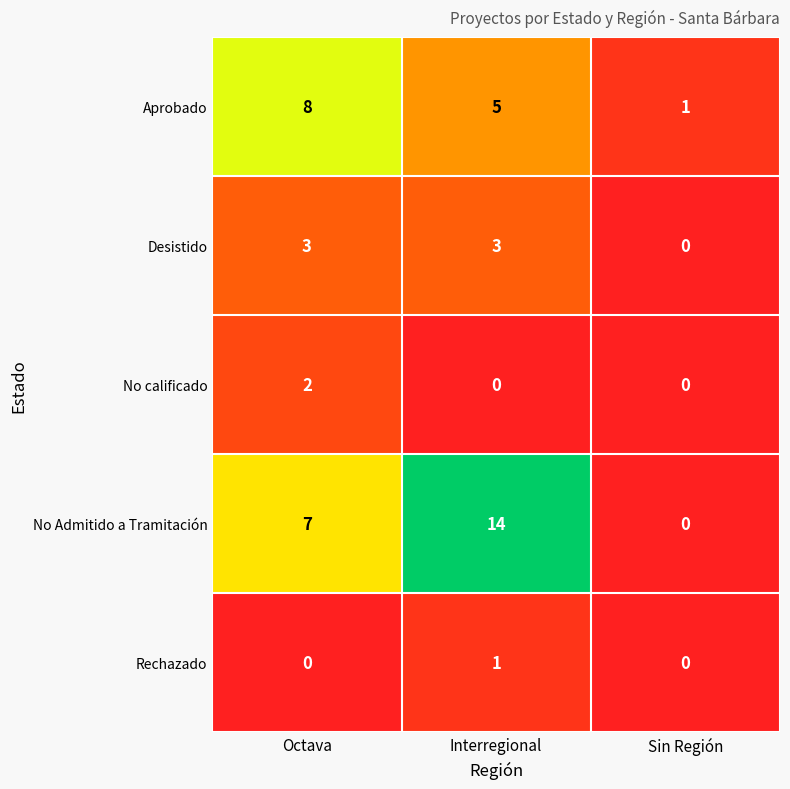

True or false: Desistido has a value of 3 at Interregional.

True